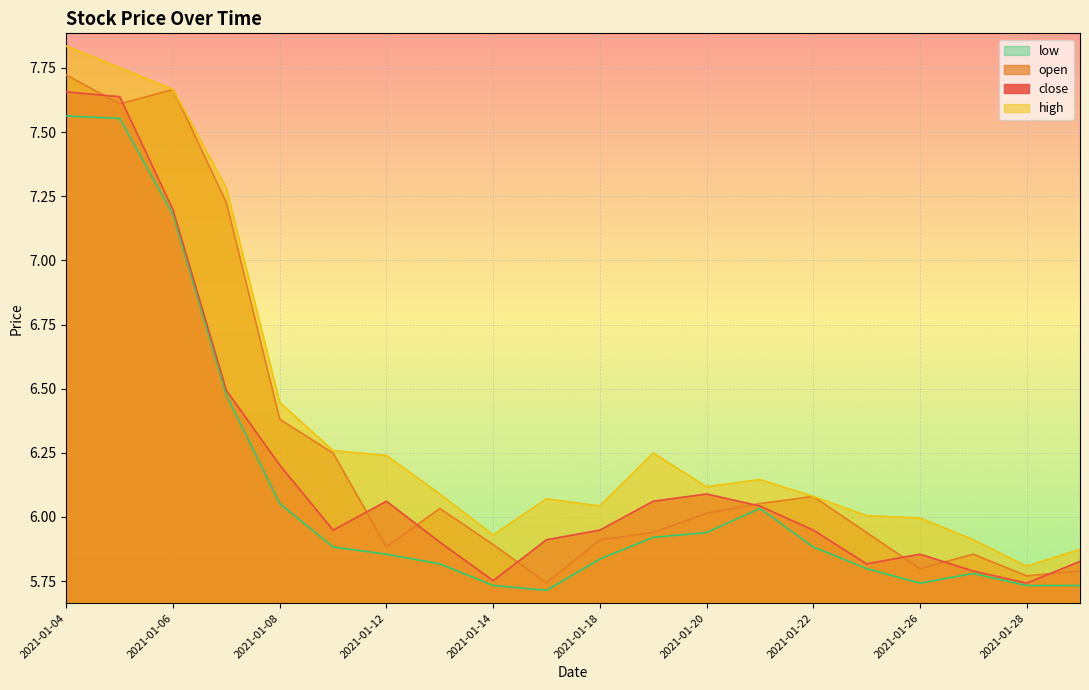

What is the value of the open point at the 9th from the left?

5.9